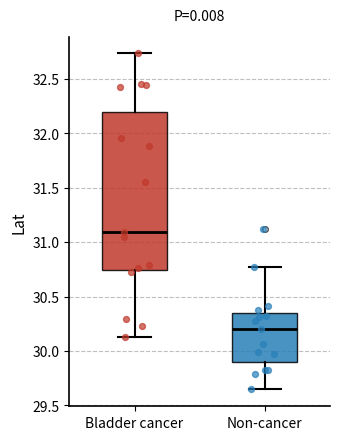

Where does the lower whisker of the box for Non-cancer end on the y-axis? The values are not printed on the chart, so give them approximately, as read against the axis.

29.65